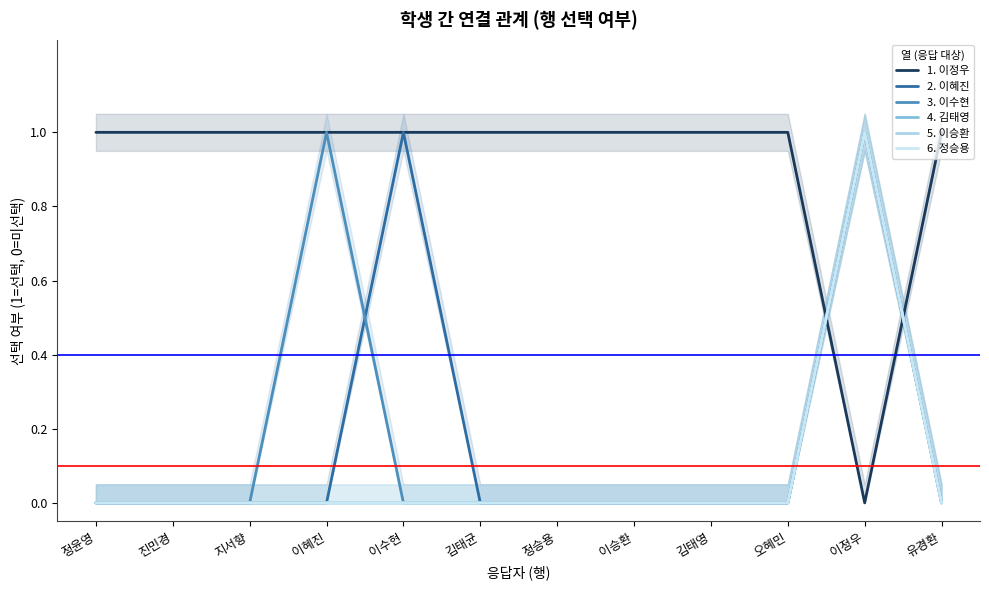

Is this an area chart (filled region under the line)?

No